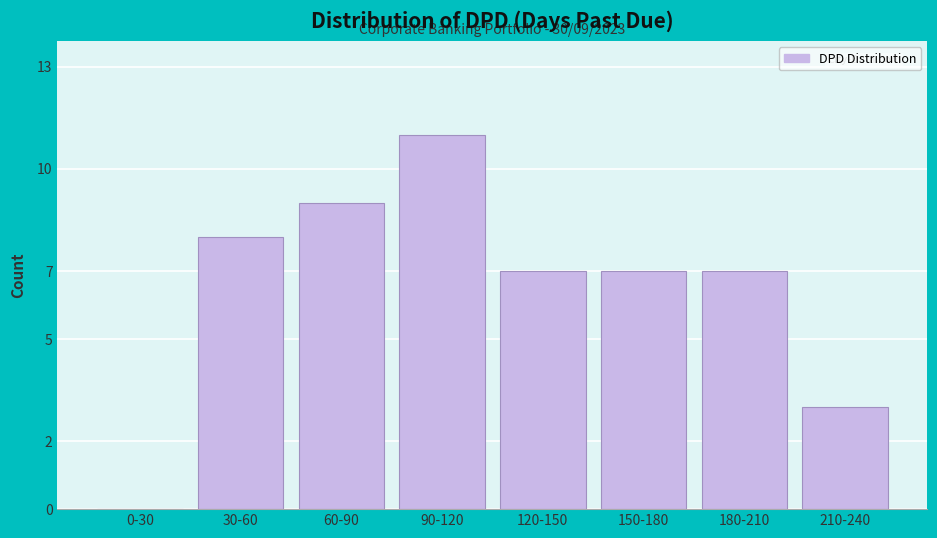

Reading right to left, list all the values displayed in this chart.

210-240=3	180-210=7	150-180=7	120-150=7	90-120=11	60-90=9	30-60=8	0-30=0